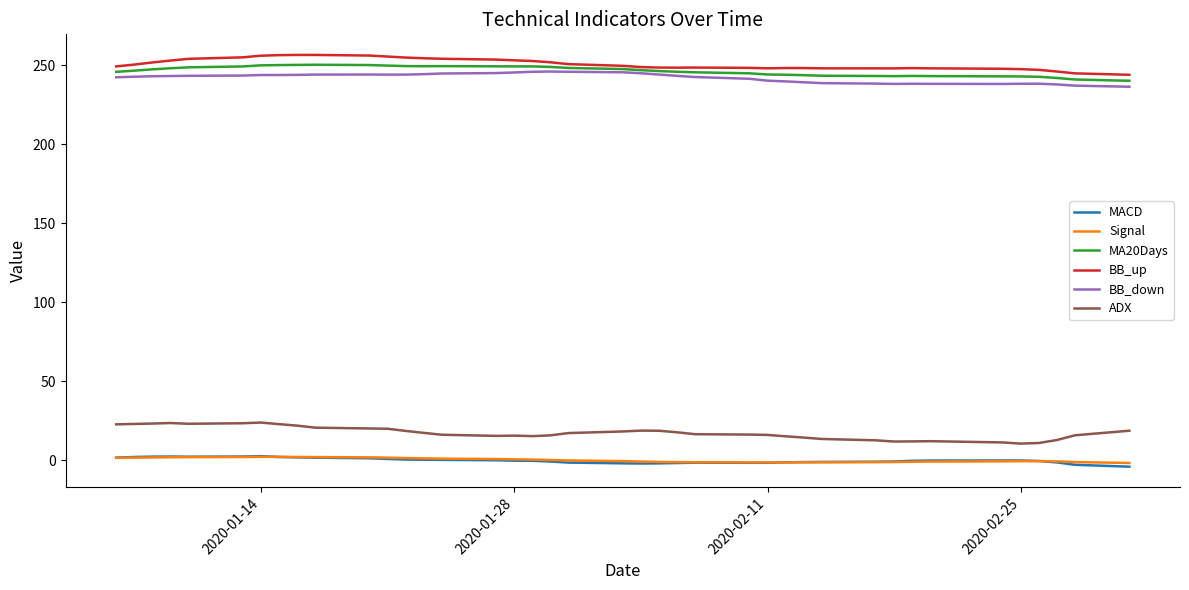

True or false: ADX and BB_down cross at least once.

False